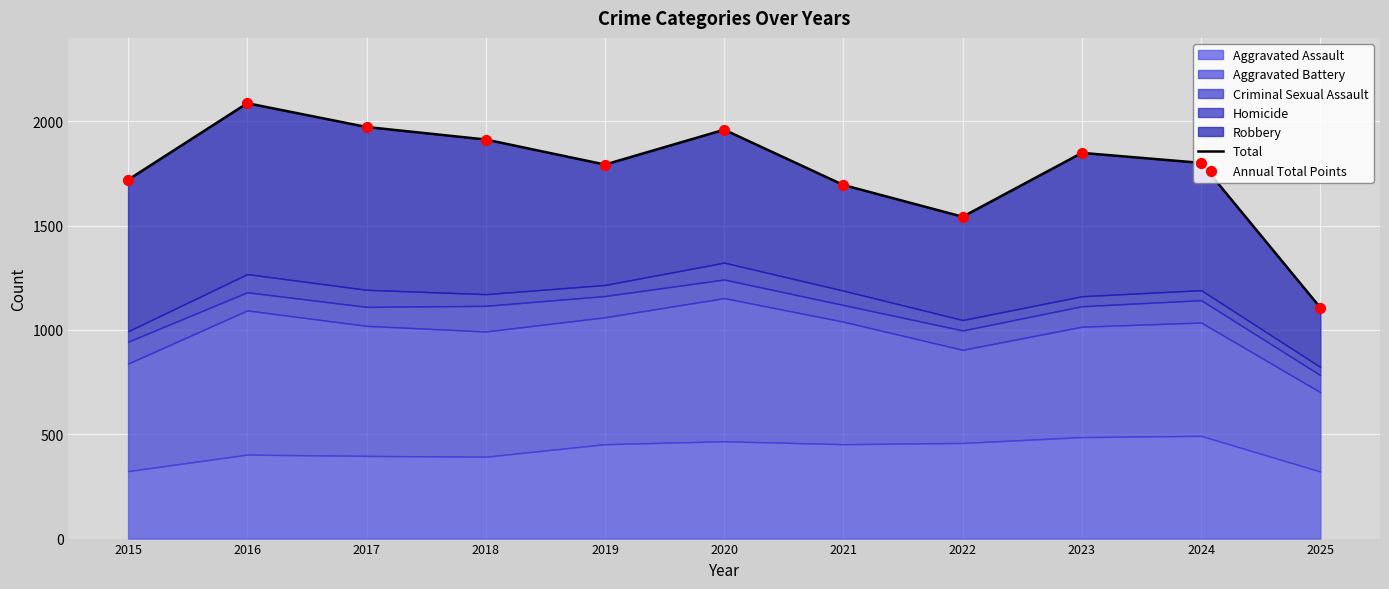

Which series reaches the maximum Y coordinate?

Total